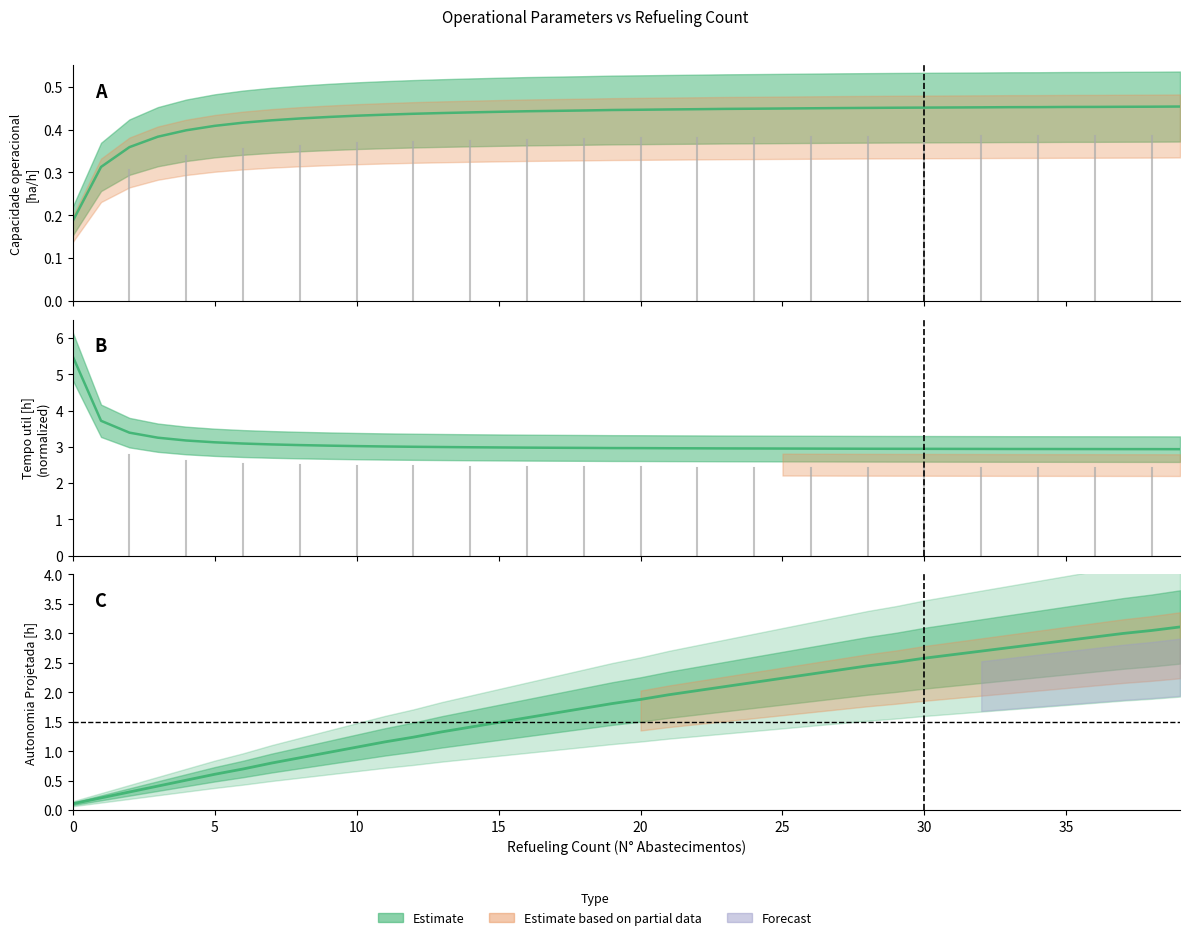

Reading left to right, extract all data points from this chart.

Capacidade operacional [ha/h]: 0.2	0.3	0.4	0.4	0.4	0.4	0.4	0.4	0.4	0.4	0.4	0.4	0.4	0.4	0.4	0.4	0.4	0.4	0.4	0.4	0.4	0.4	0.4	0.4	0.4	0.4	0.4	0.5	0.5	0.5	0.5	0.5	0.5	0.5	0.5	0.5	0.5	0.5	0.5	0.5
Tempo util [h]: 5.5	3.7	3.4	3.3	3.2	3.1	3.1	3.1	3.0	3.0	3.0	3.0	3.0	3.0	3.0	3.0	3.0	3.0	3.0	3.0	3.0	3.0	3.0	3.0	3.0	3.0	3.0	2.9	2.9	2.9	2.9	2.9	2.9	2.9	2.9	2.9	2.9	2.9	2.9	2.9
Autonomia Projetada [h]: 0.1	0.2	0.3	0.4	0.5	0.6	0.7	0.8	0.9	1.0	1.1	1.2	1.2	1.3	1.4	1.5	1.6	1.6	1.7	1.8	1.9	2.0	2.0	2.1	2.2	2.2	2.3	2.4	2.5	2.5	2.6	2.6	2.7	2.8	2.8	2.9	2.9	3.0	3.0	3.1